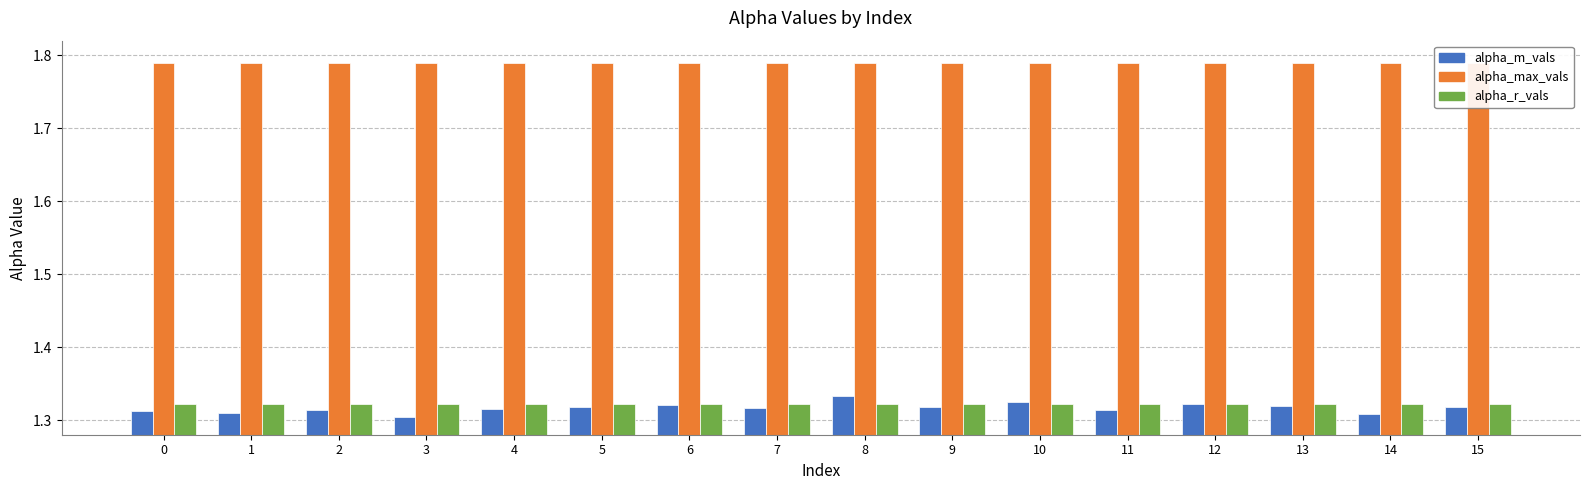

What is the value of the alpha_max_vals bar at the 13th from the left?

1.8